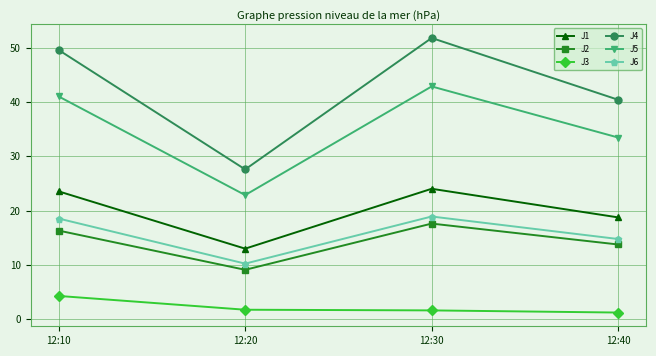

True or false: J1 has a value of 18.7 at 12:40.

True